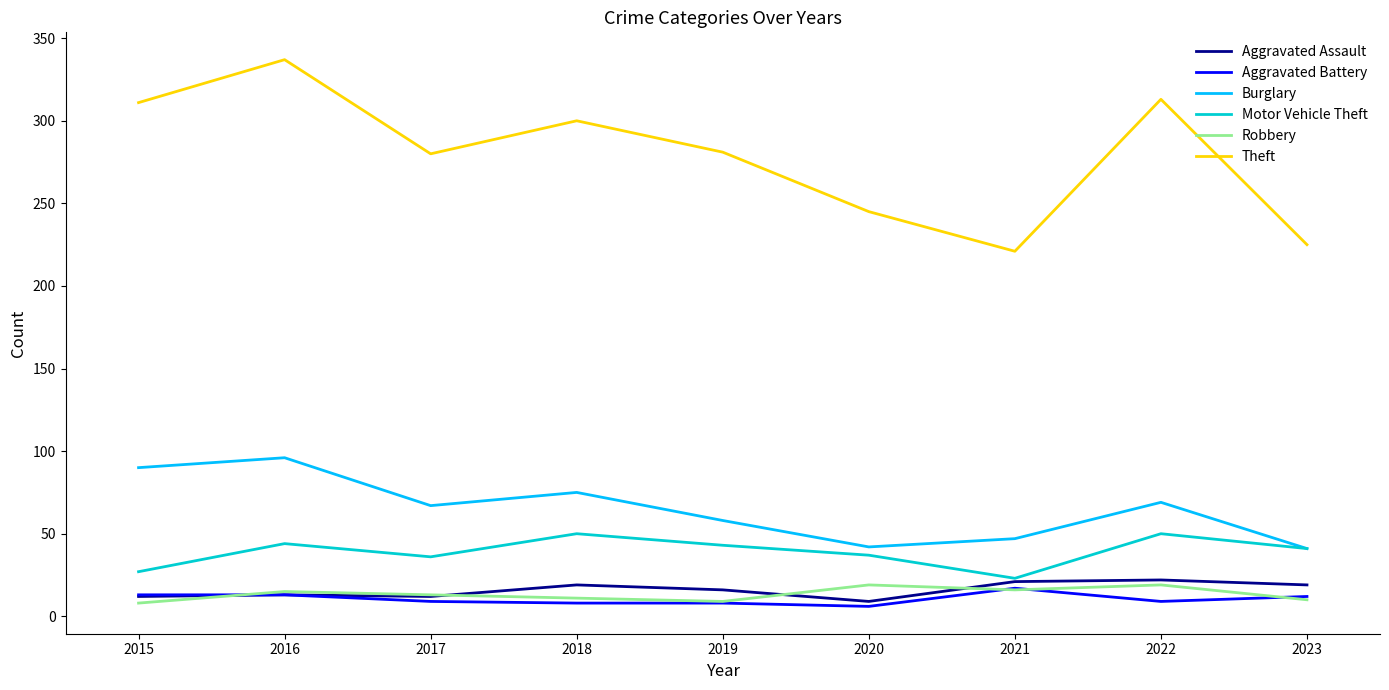

What is the maximum value shown in the chart?

337